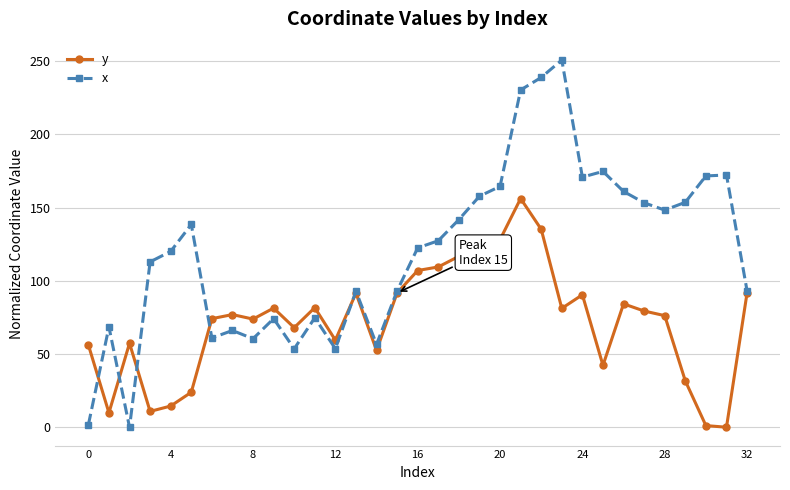

What is the maximum value shown in the chart?

250.7